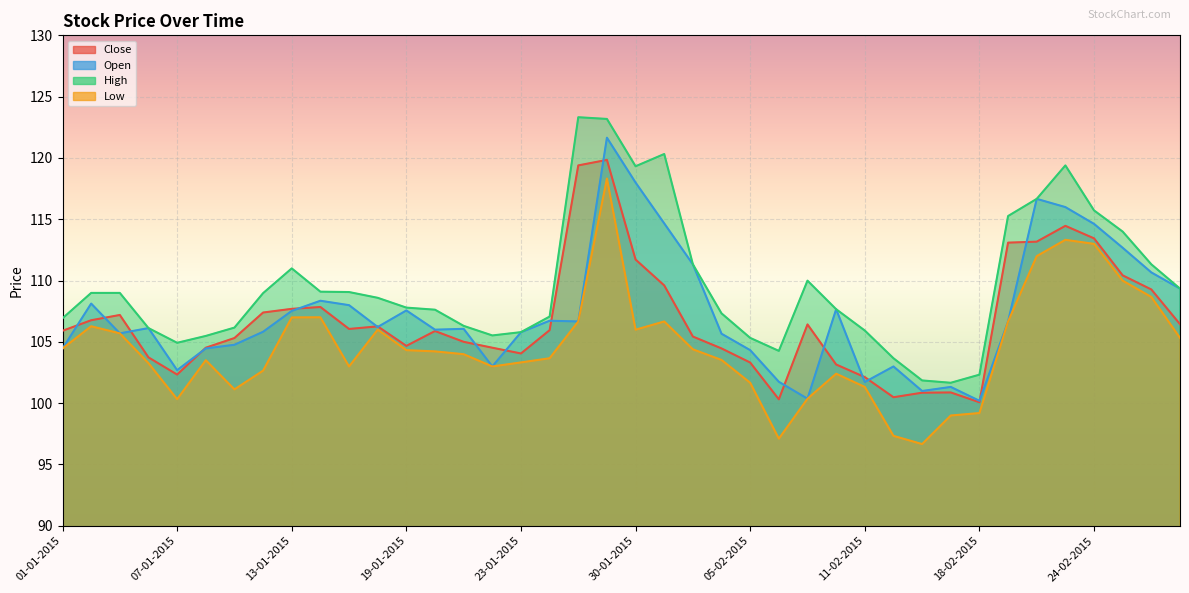

What is the value of the High point at the 39th from the left?

111.3